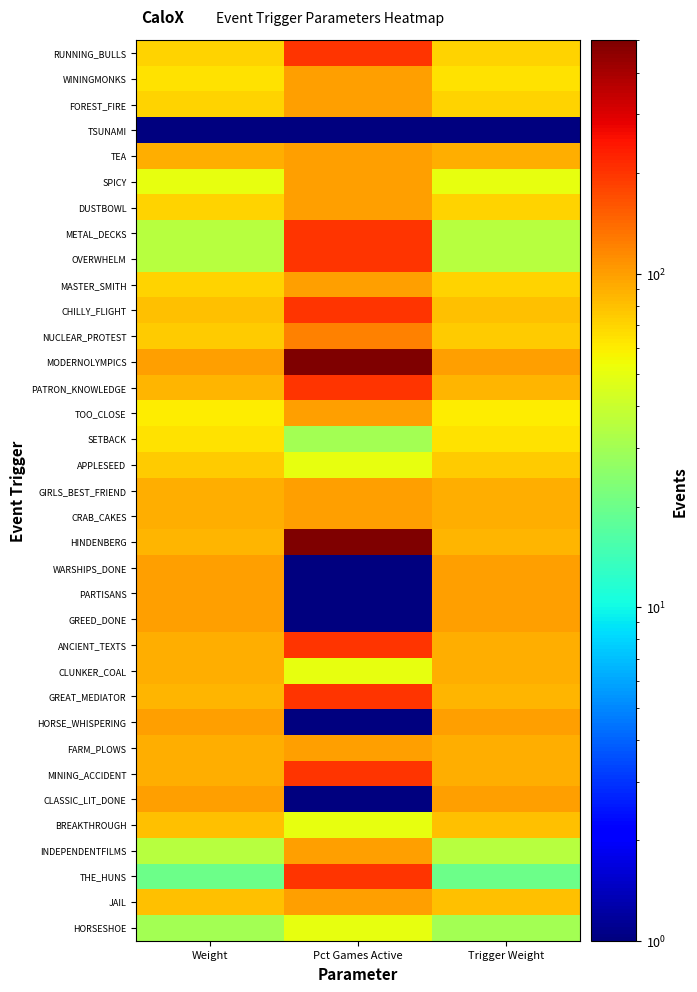

At Pct Games Active, list the series in order from largest to smallest.

MODERNOLYMPICS, HINDENBERG, RUNNING_BULLS, METAL_DECKS, OVERWHELM, CHILLY_FLIGHT, PATRON_KNOWLEDGE, ANCIENT_TEXTS, GREAT_MEDIATOR, MINING_ACCIDENT, THE_HUNS, NUCLEAR_PROTEST, WININGMONKS, FOREST_FIRE, TEA, SPICY, DUSTBOWL, MASTER_SMITH, TOO_CLOSE, GIRLS_BEST_FRIEND, CRAB_CAKES, FARM_PLOWS, INDEPENDENTFILMS, JAIL, APPLESEED, CLUNKER_COAL, BREAKTHROUGH, HORSESHOE, SETBACK, TSUNAMI, WARSHIPS_DONE, PARTISANS, GREED_DONE, HORSE_WHISPERING, CLASSIC_LIT_DONE